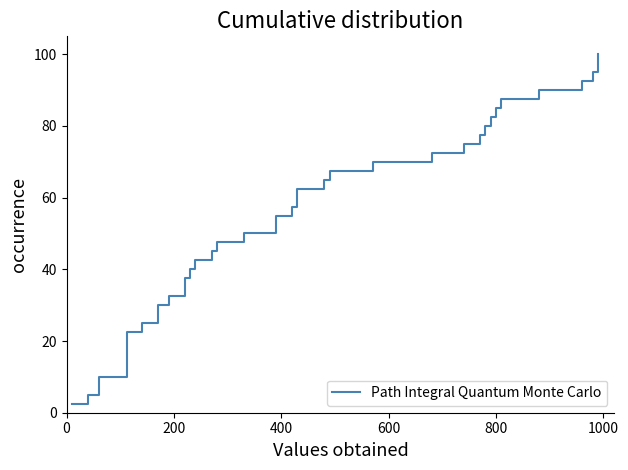

The chart shows a value of 105.3 at 26. True or false?

False